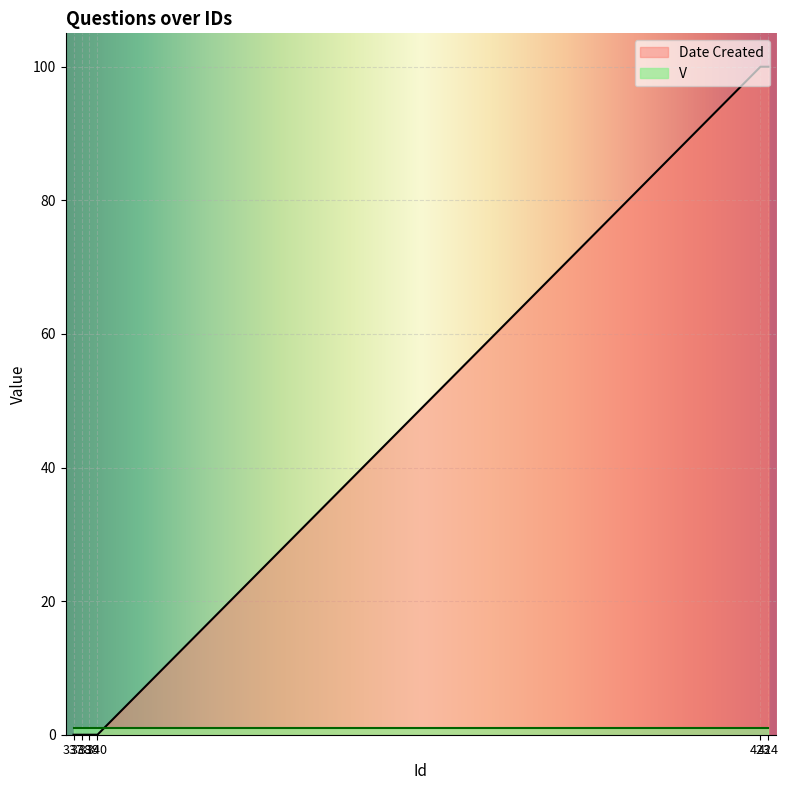

How many lines are shown in the chart?

2